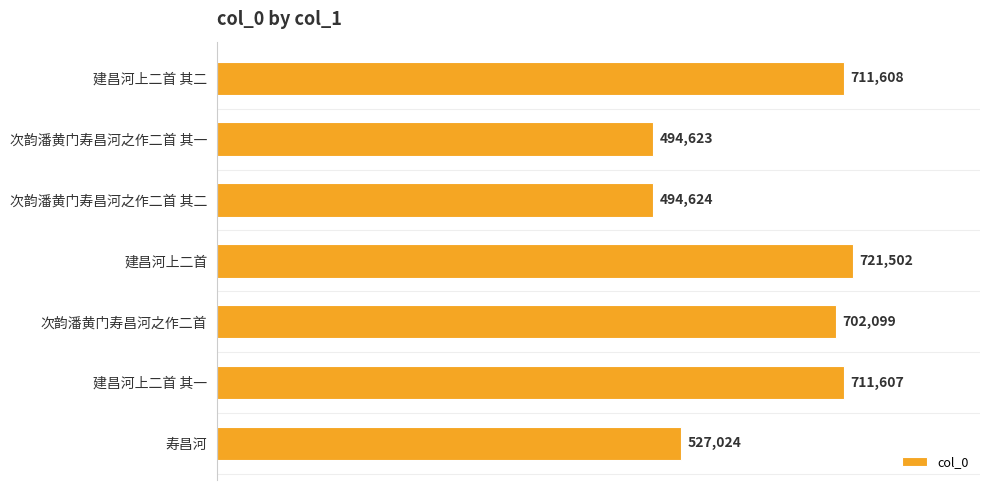

Rank the categories by value from highest to lowest.

建昌河上二首, 建昌河上二首 其二, 建昌河上二首 其一, 次韵潘黄门寿昌河之作二首, 寿昌河, 次韵潘黄门寿昌河之作二首 其二, 次韵潘黄门寿昌河之作二首 其一